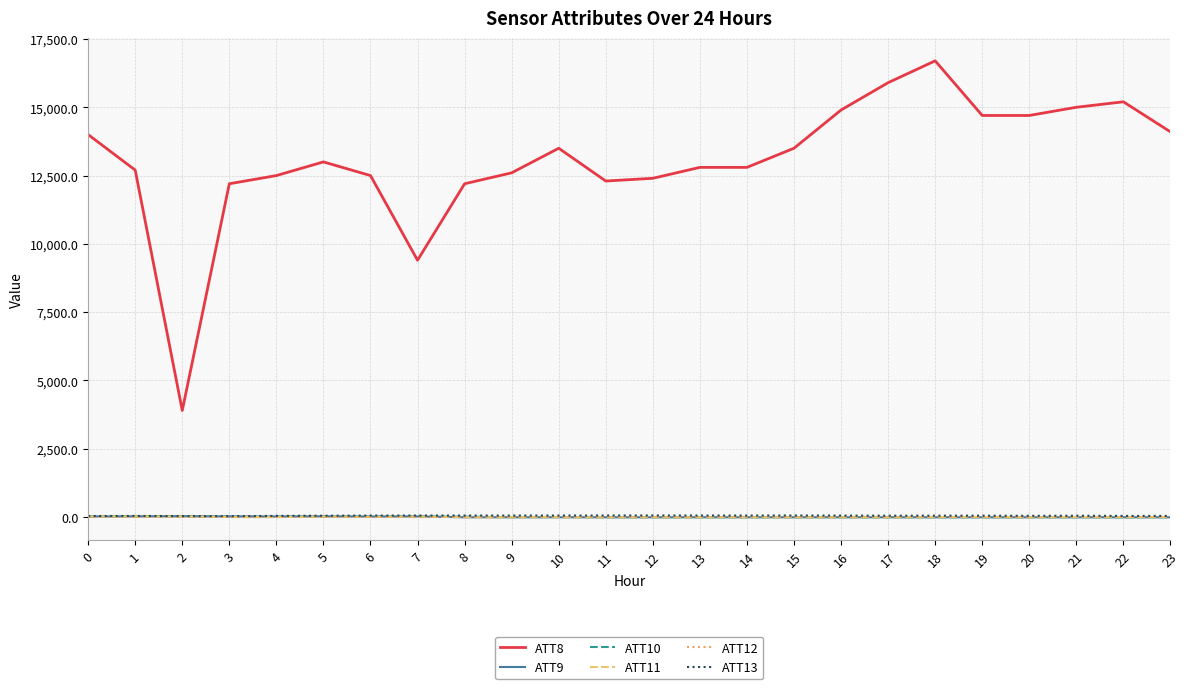

The ATT13 series shows 34.9 at 0. True or false?

True